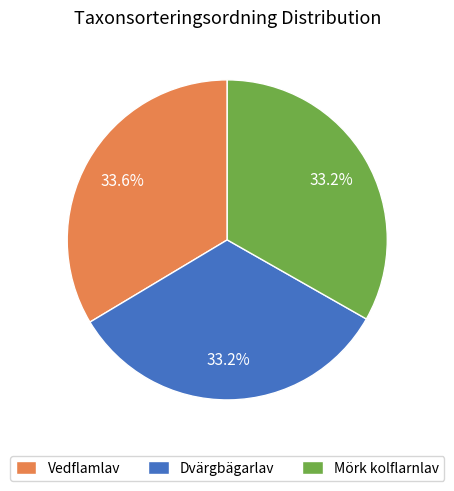

How many slices are in this pie chart?

3